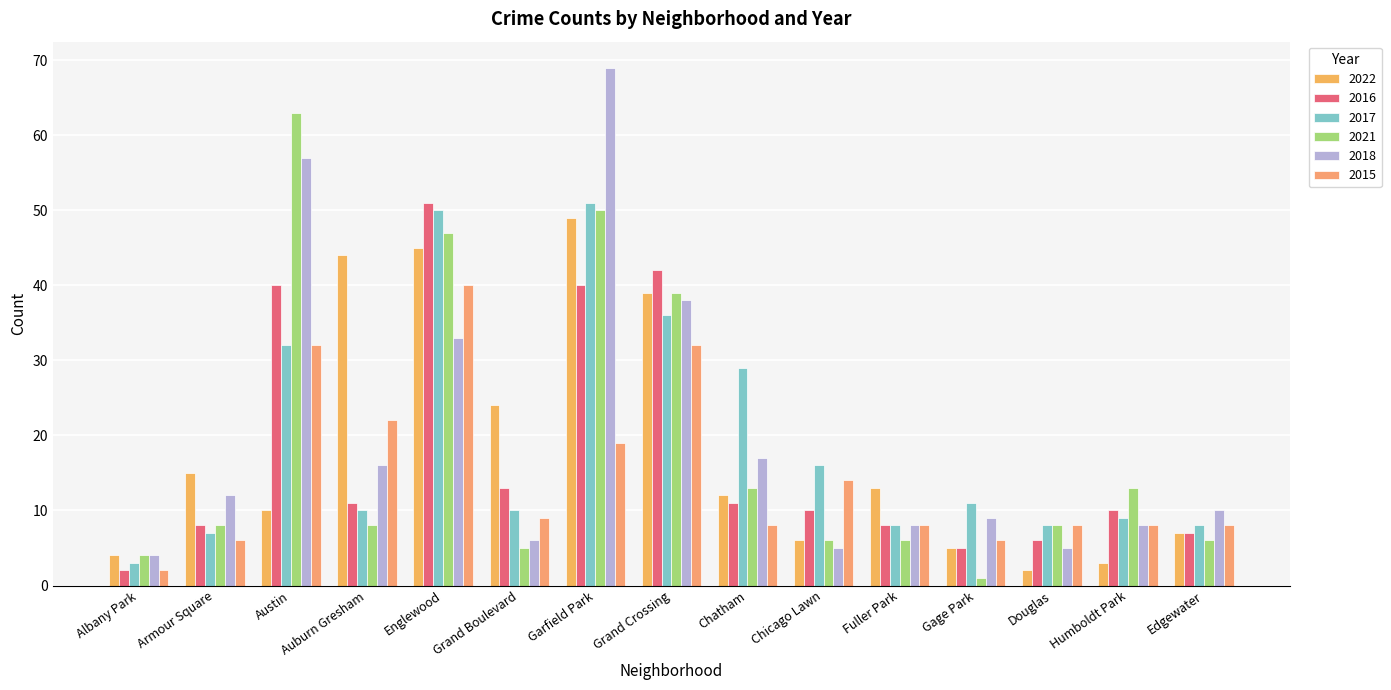

At Auburn Gresham, list the series in order from smallest to largest.

2021, 2017, 2016, 2018, 2015, 2022